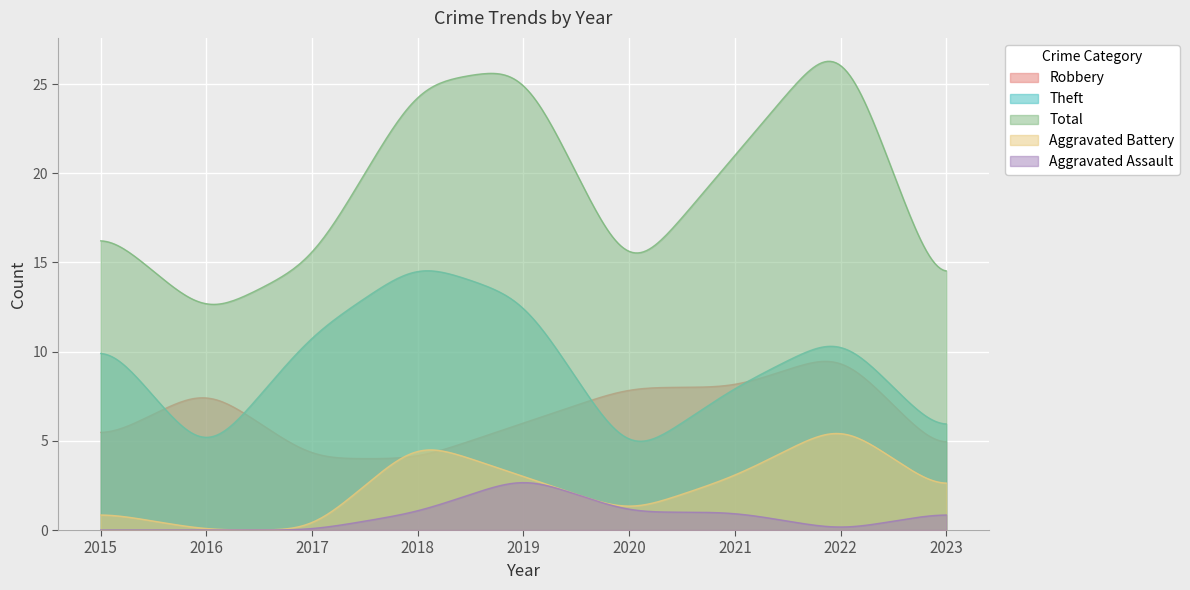

The Robbery series shows 17 at 2022. True or false?

False